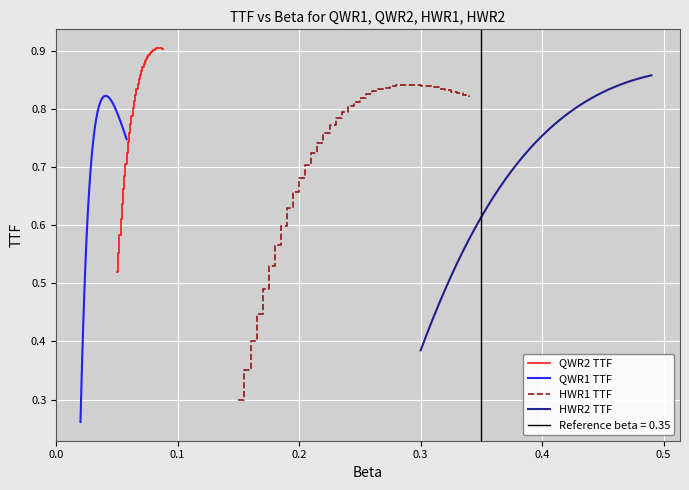

True or false: QWR2 TTF has more than 1 interior local peaks.

False